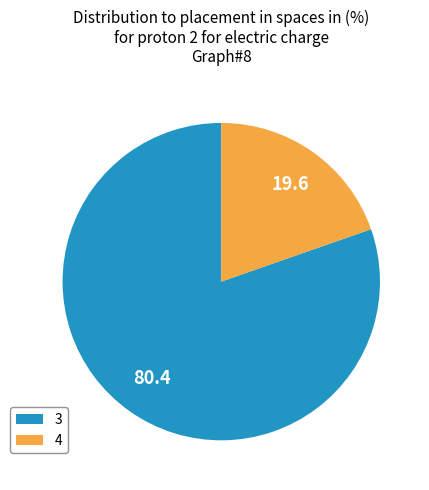

What is the ratio of the value at 3 to the value at 4?

4.1